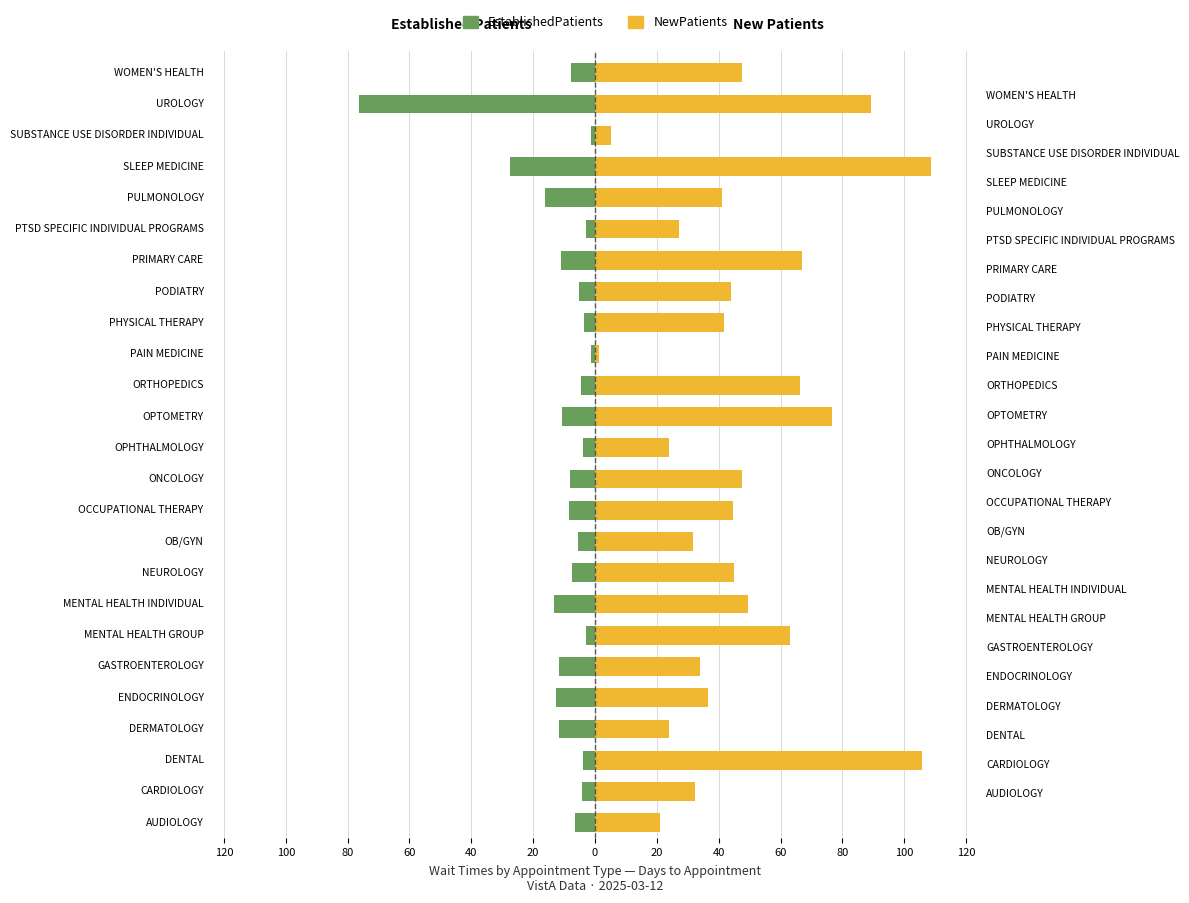

The EstablishedPatients series shows -11.8 at GASTROENTEROLOGY. True or false?

True